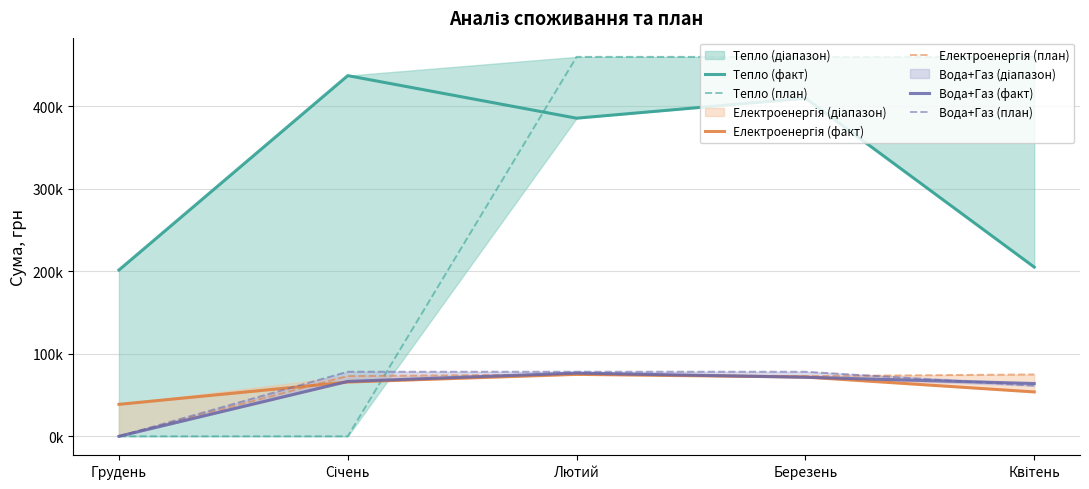

At which category is the sum across all series the highest?

Березень